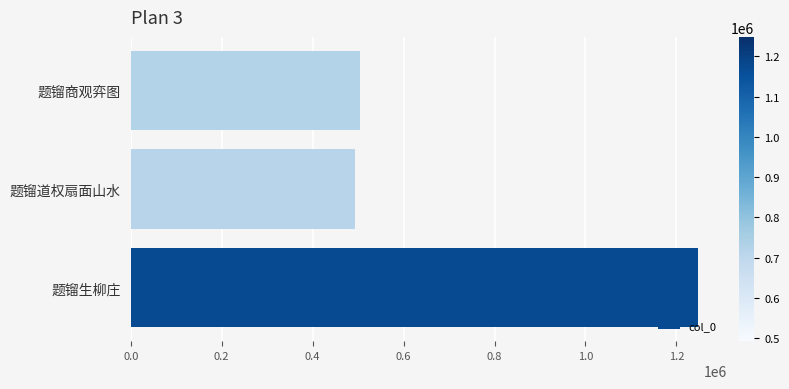

What is the smallest value displayed?

492851